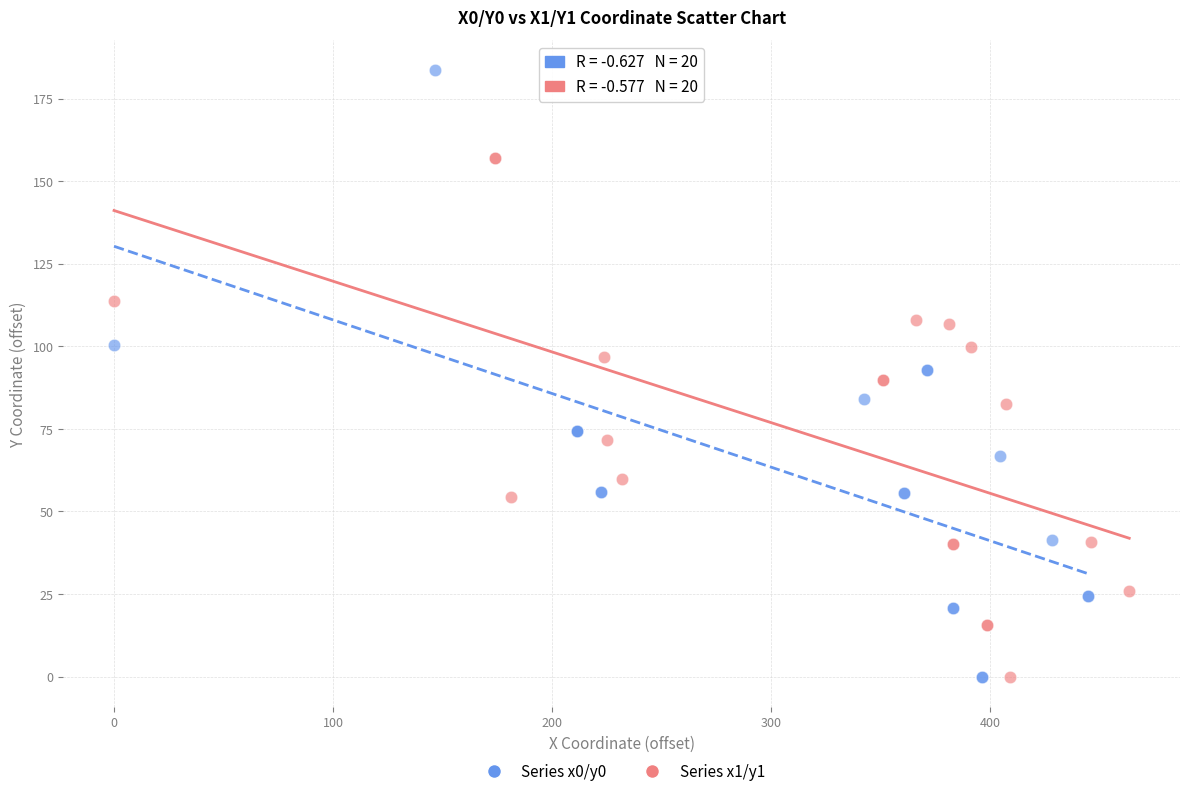

Which series has the widest spread of Y values?

Series x0/y0